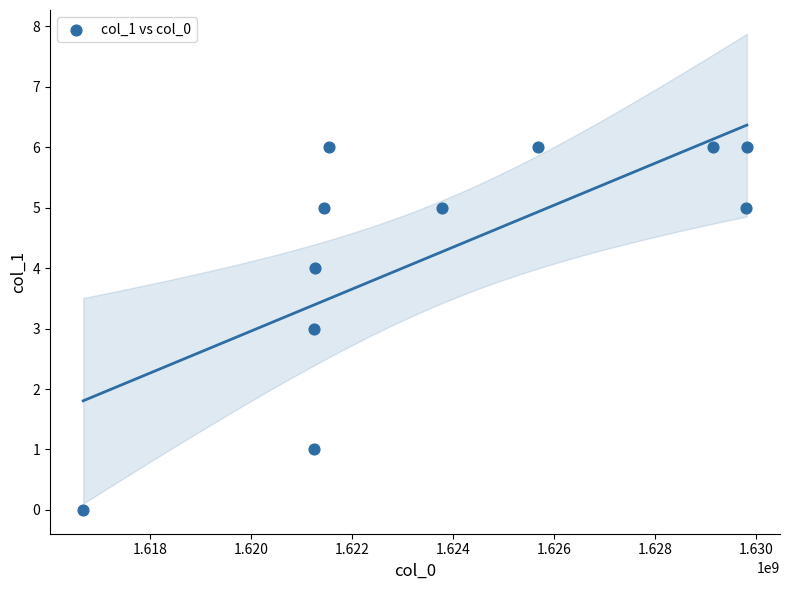

What is the average Y value?

4